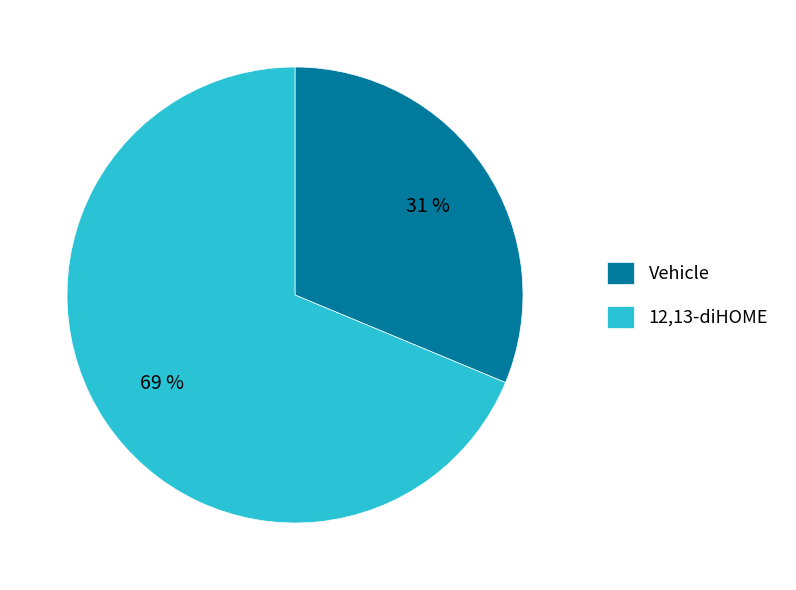

Rank the categories by value from lowest to highest.

Vehicle, 12,13-diHOME